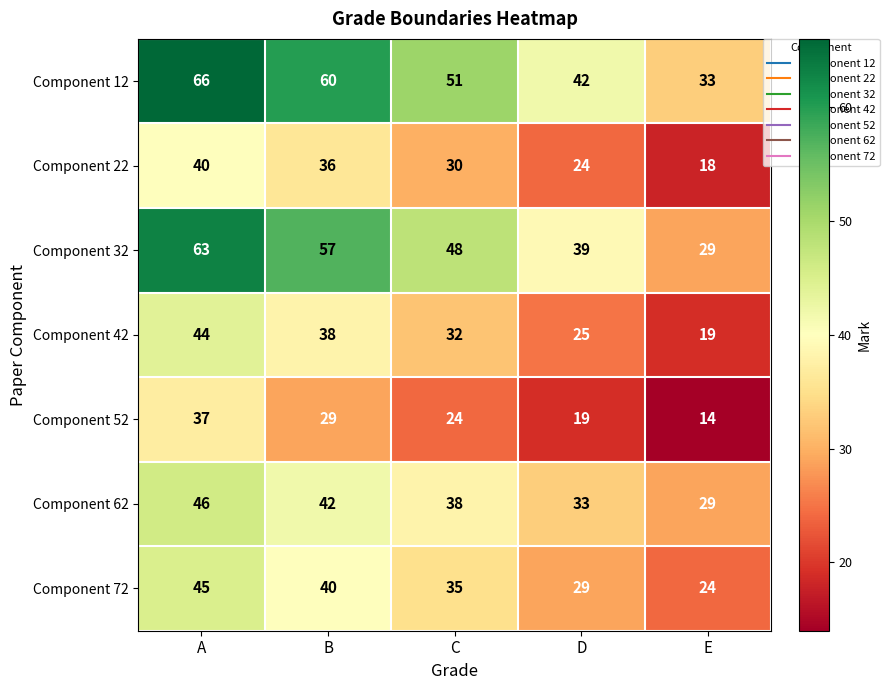

Where does the Component 22 series first go above 30?

A